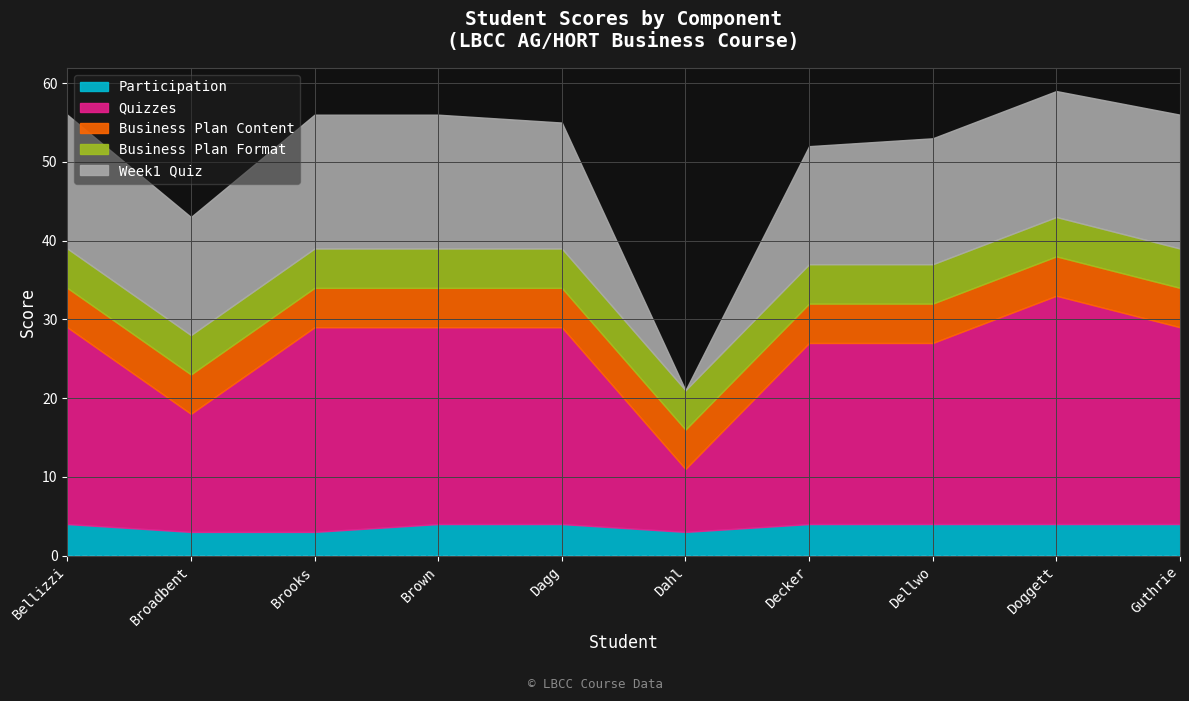

Is the value of Business Plan Format at Dahl greater than the value of Quizzes at Bellizzi?

No